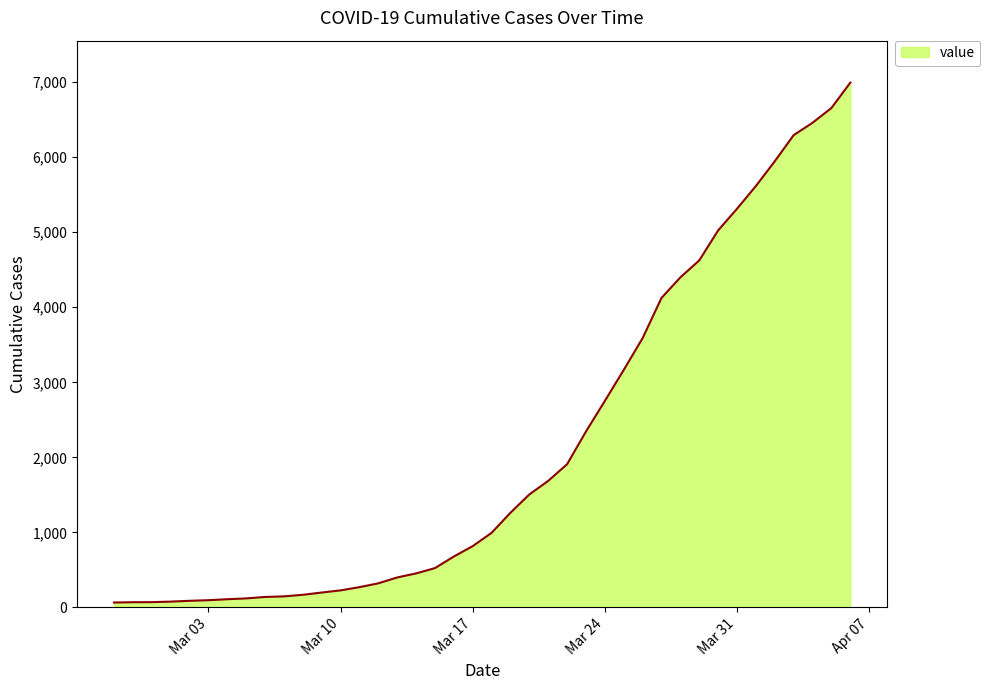

What is the maximum value shown in the chart?

6995